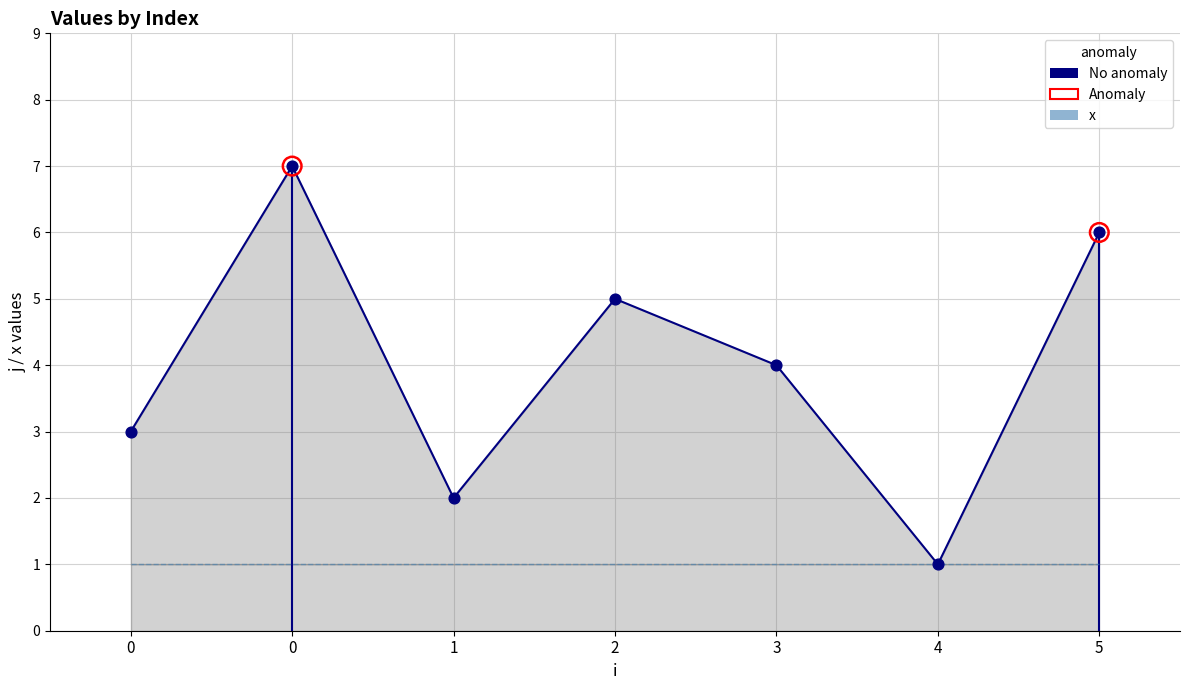

Which has a higher value, 2 or 1?

2